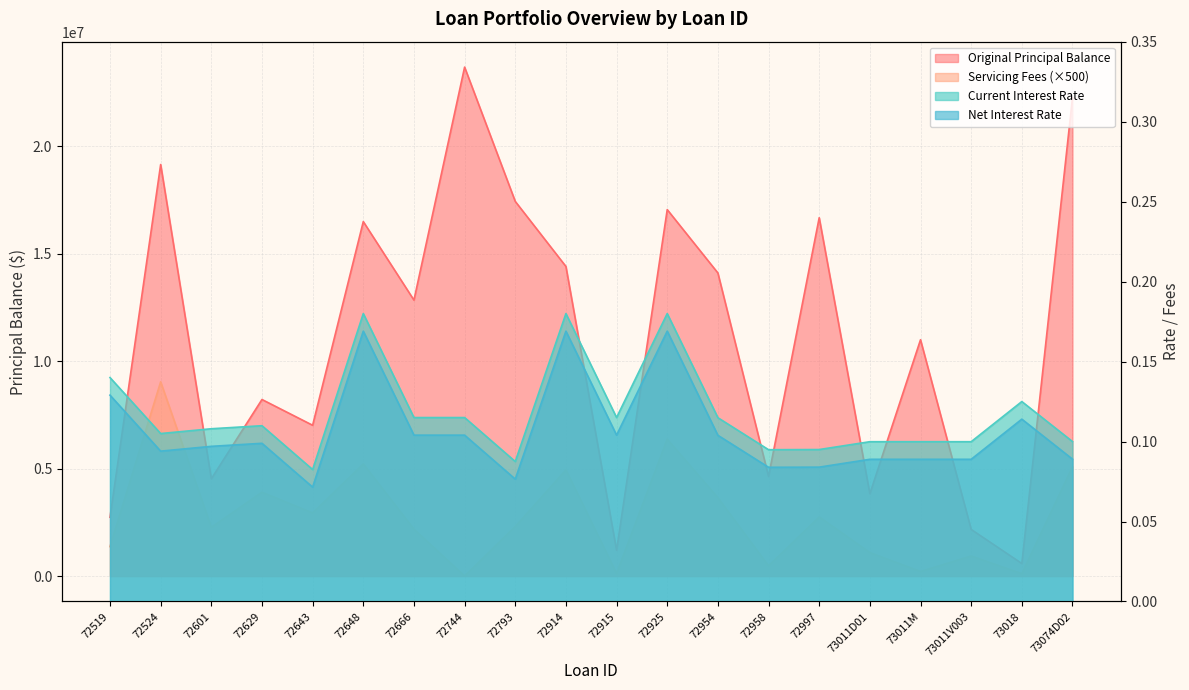

Which label corresponds to the largest value in the chart?

72744